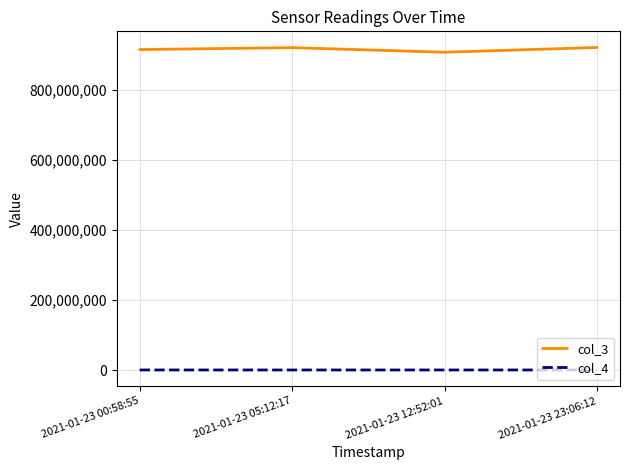

Rank the series by their average value, from lowest to highest.

col_4, col_3